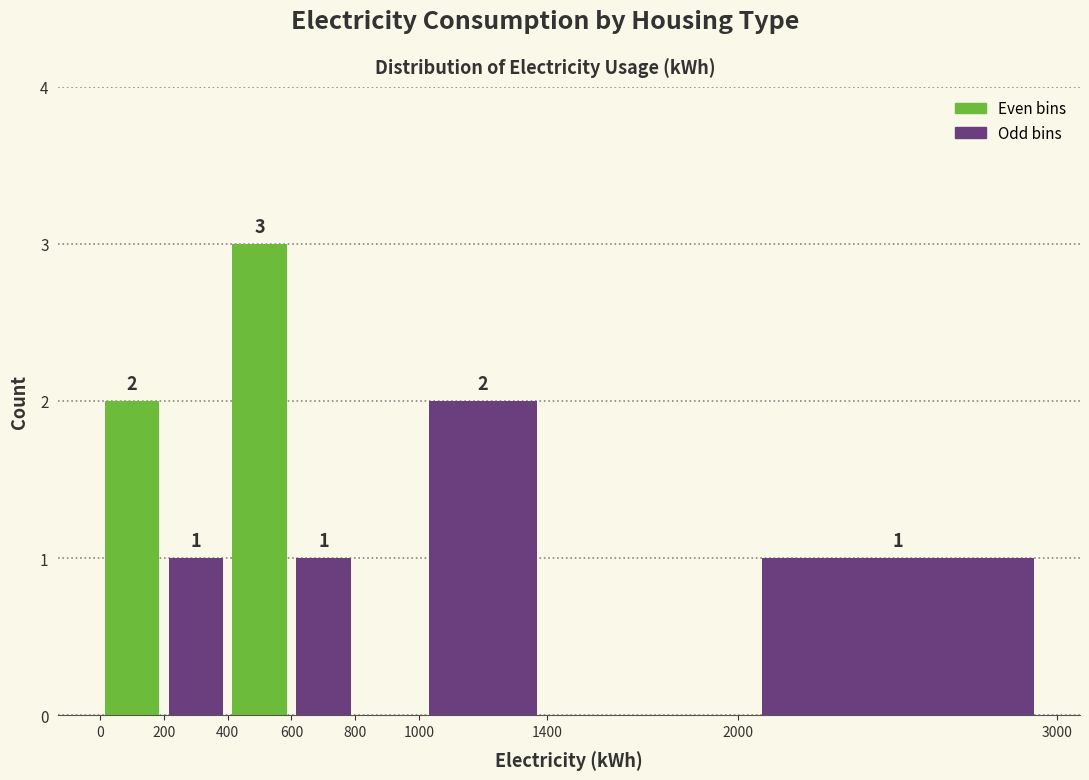

Which range on the x-axis has the tallest bar?

400 to 600